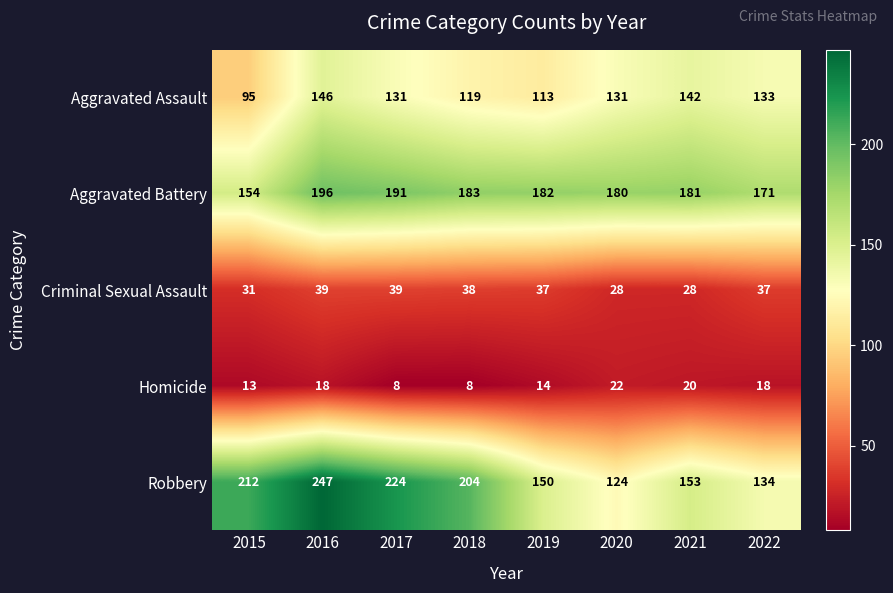

Which series has the widest spread of values?

Robbery